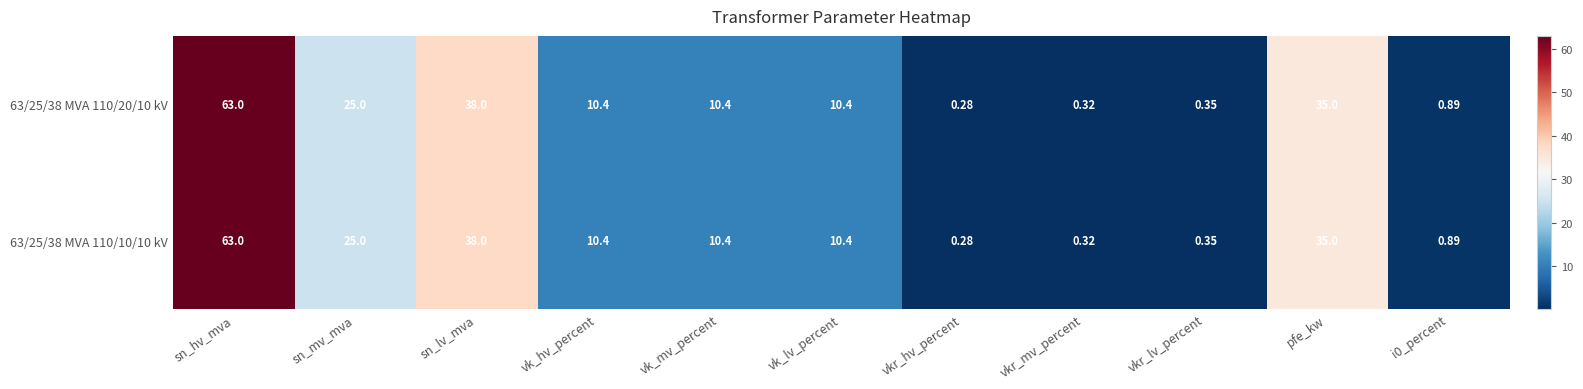

At which category is the sum across all series the highest?

sn_hv_mva